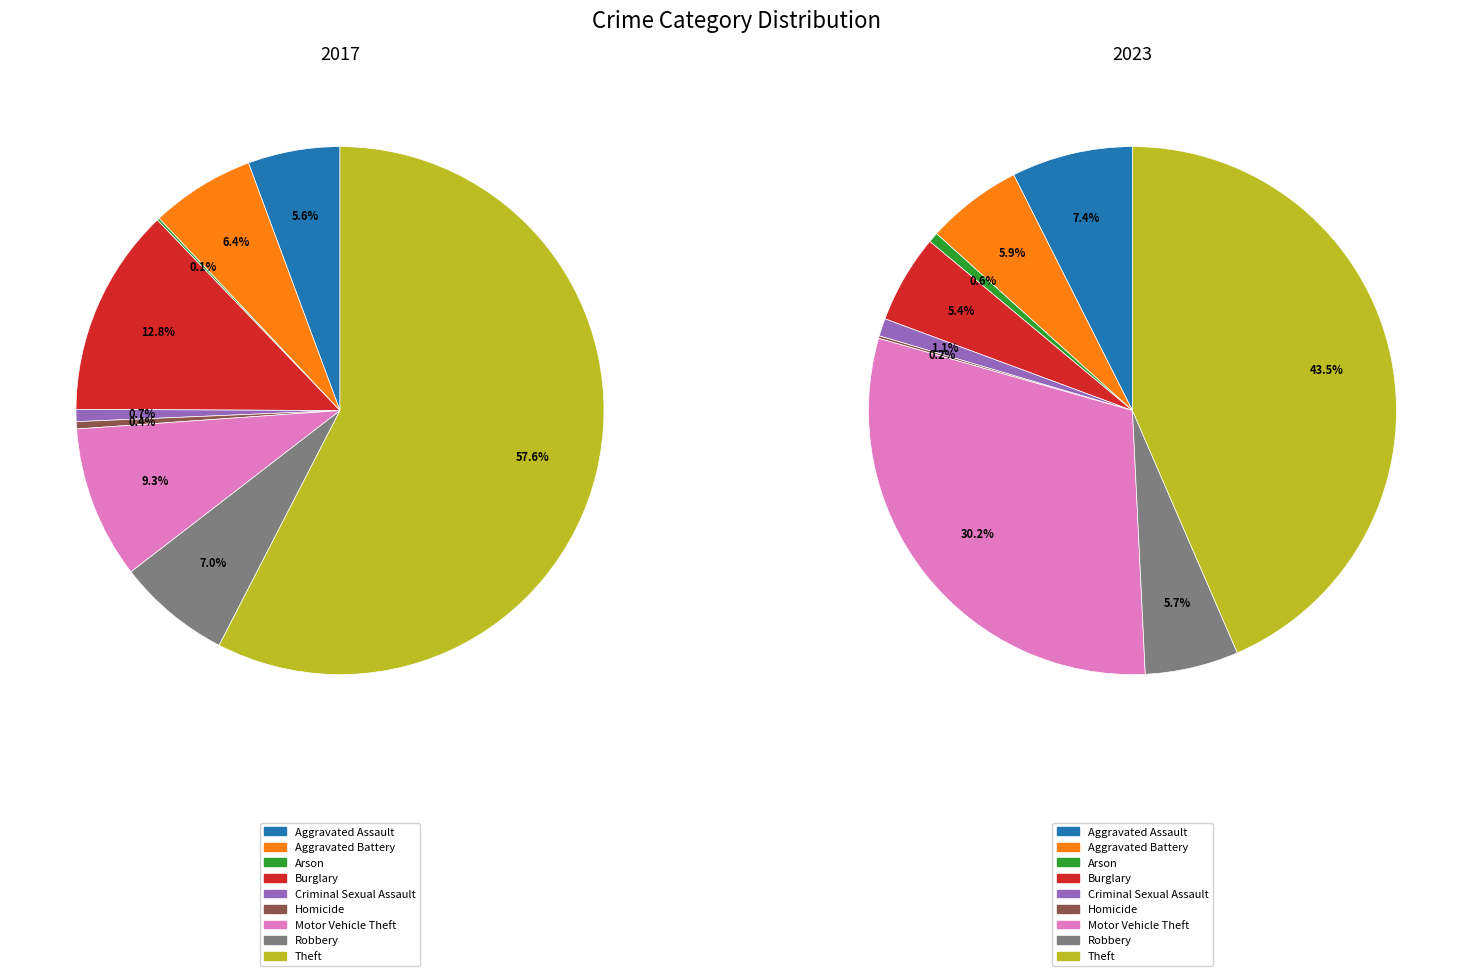

How many segments does this pie chart have?

9